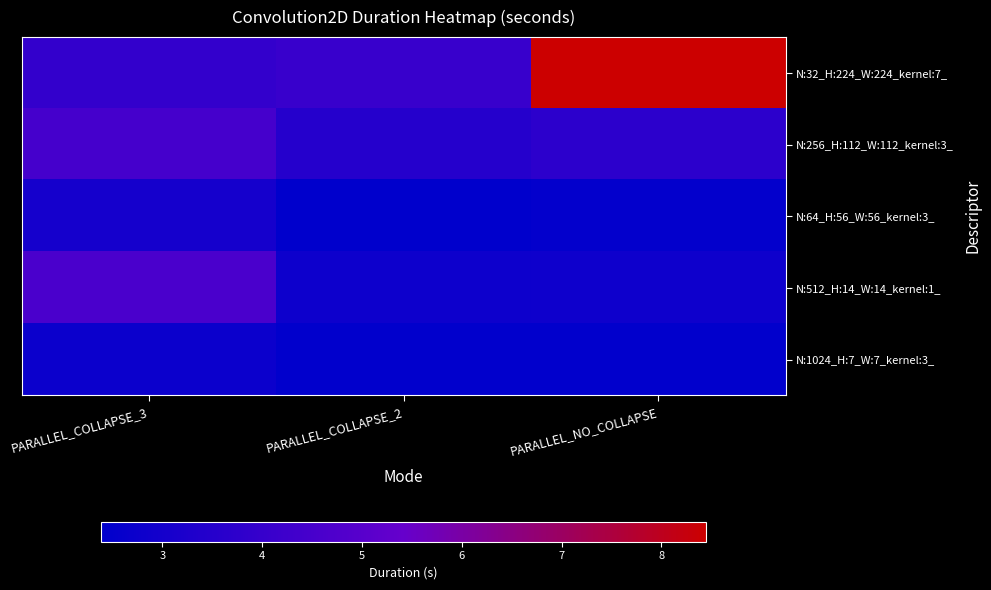

Which has a higher value, PARALLEL_COLLAPSE_3 or PARALLEL_COLLAPSE_2?

PARALLEL_COLLAPSE_2